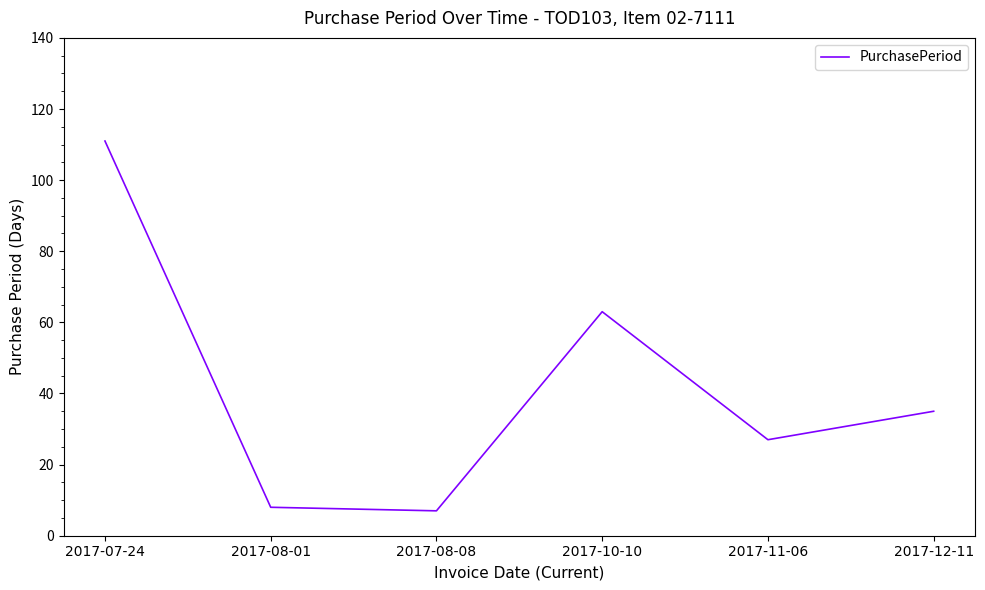

True or false: there are more than 0 points higher than both neighbors.

True